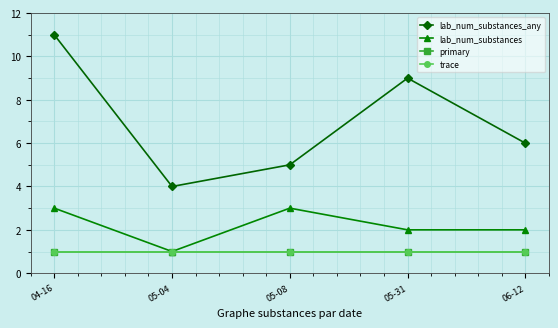

What is the sum of all lab_num_substances values?

11